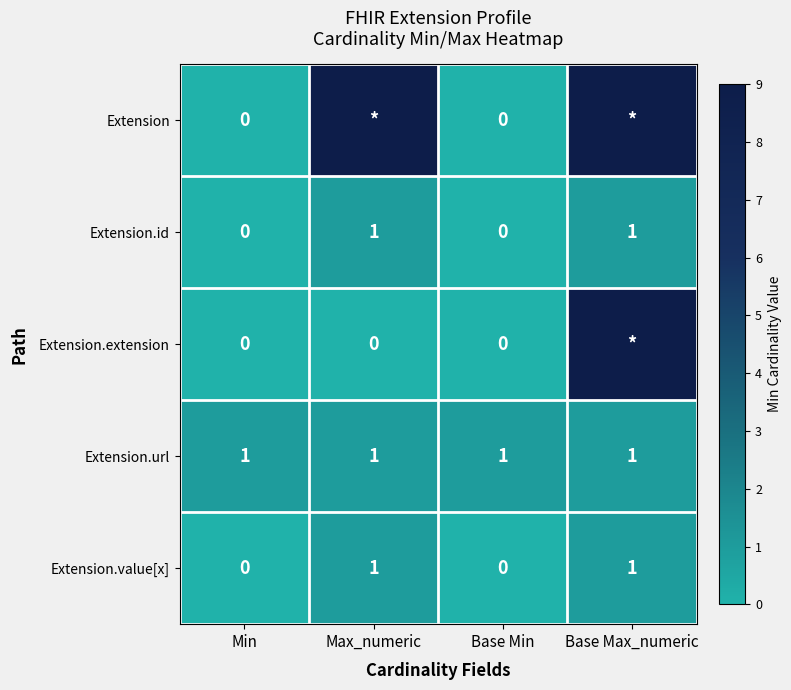

The Extension.value[x] series shows 1 at Max_numeric. True or false?

True